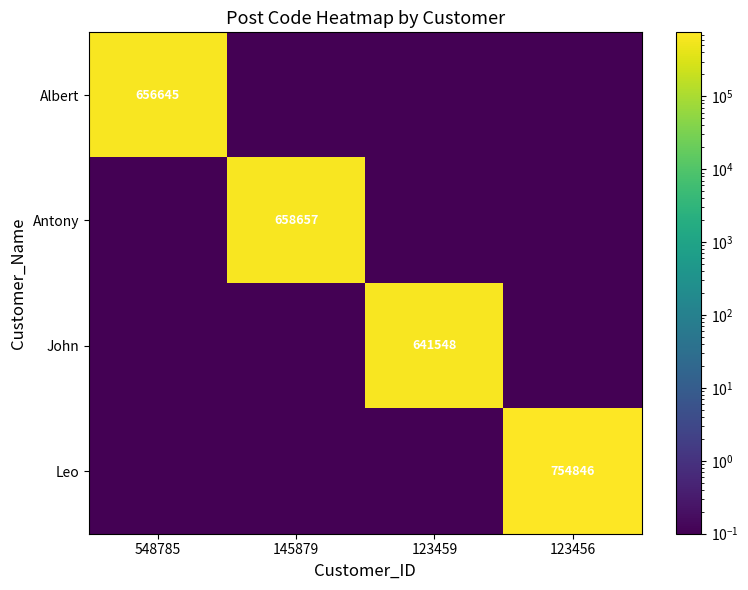

How many categories are shown in the chart?

4